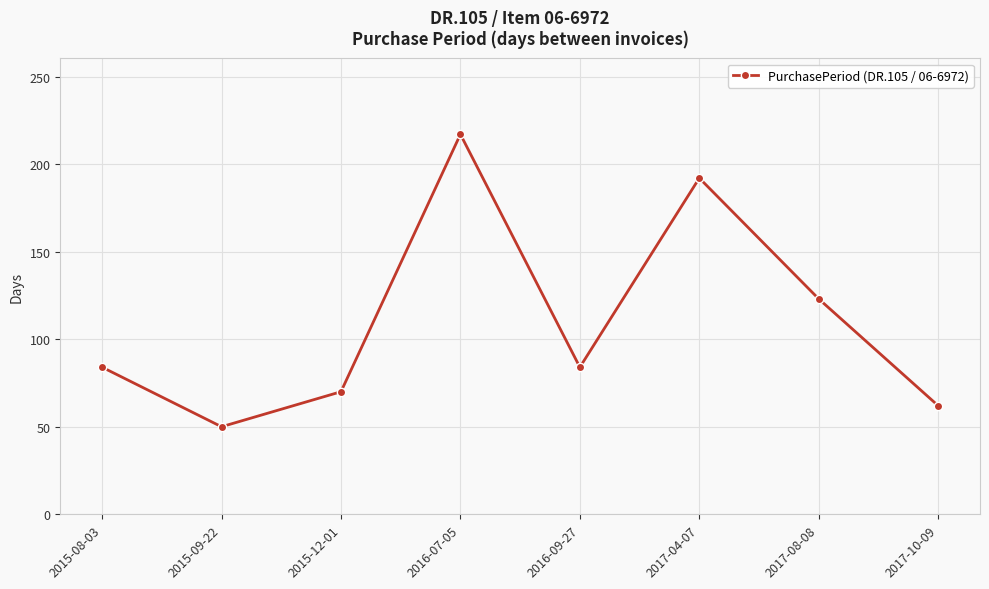

What is the sum of the values at 2017-10-09 and 2016-09-27?

146